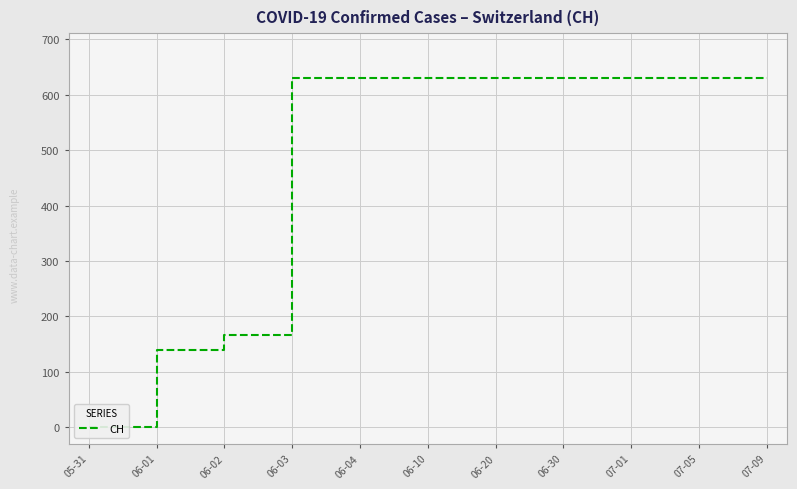

Reading right to left, what are all the values shown in this chart?

631	631	631	631	631	631	631	631	167	139	0